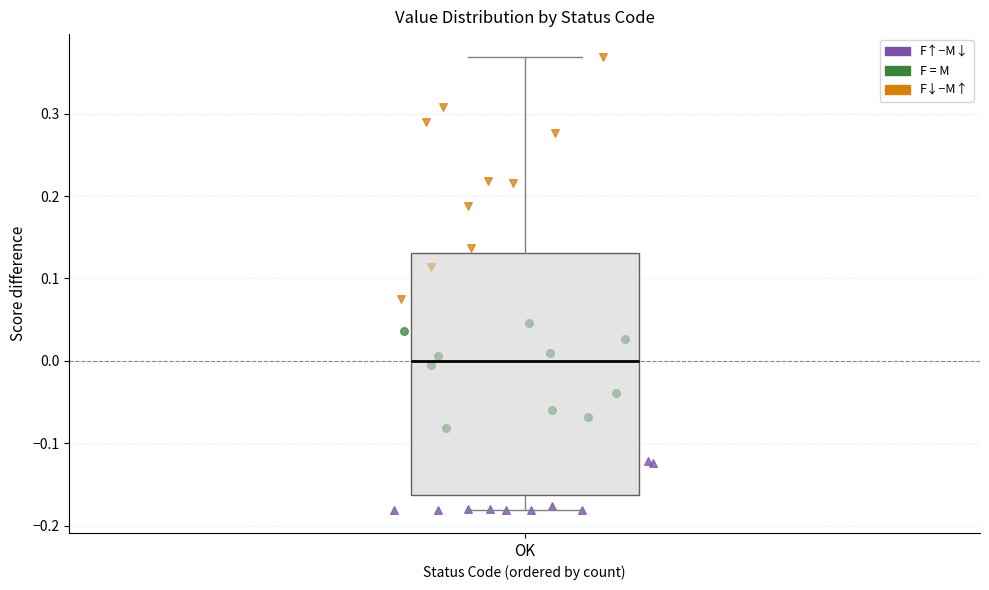

Where is the upper edge of the box for OK on the y-axis? The values are not printed on the chart, so give them approximately, as read against the axis.

0.13